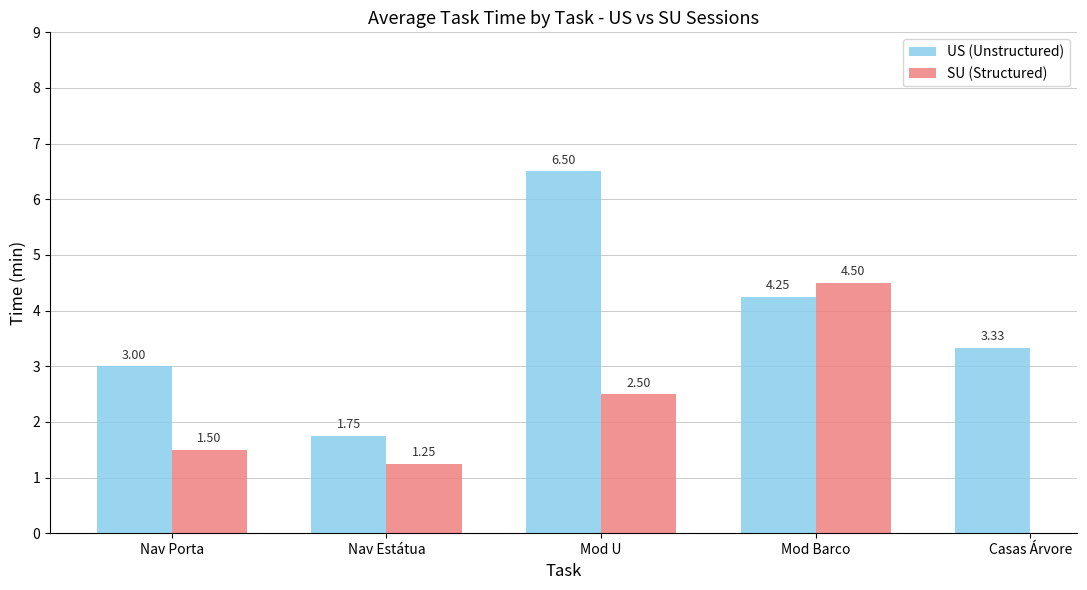

What is the difference between the maximum and second lowest values in the US (Unstructured) series?

3.5